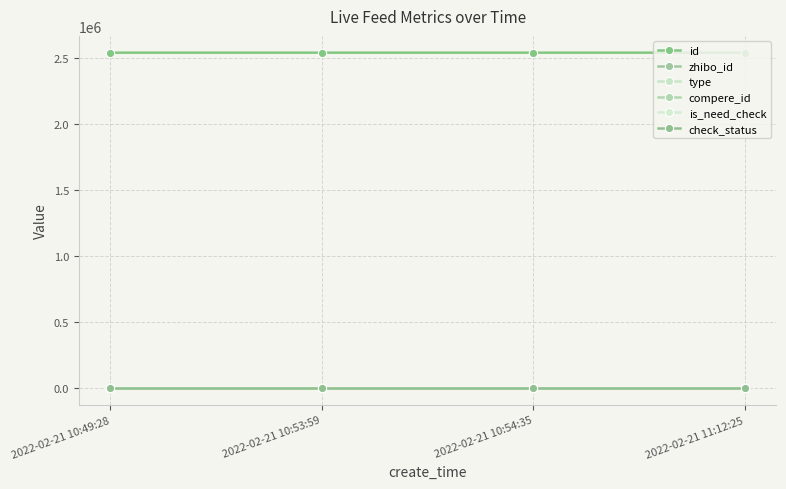

True or false: check_status and id intersect in this chart.

False